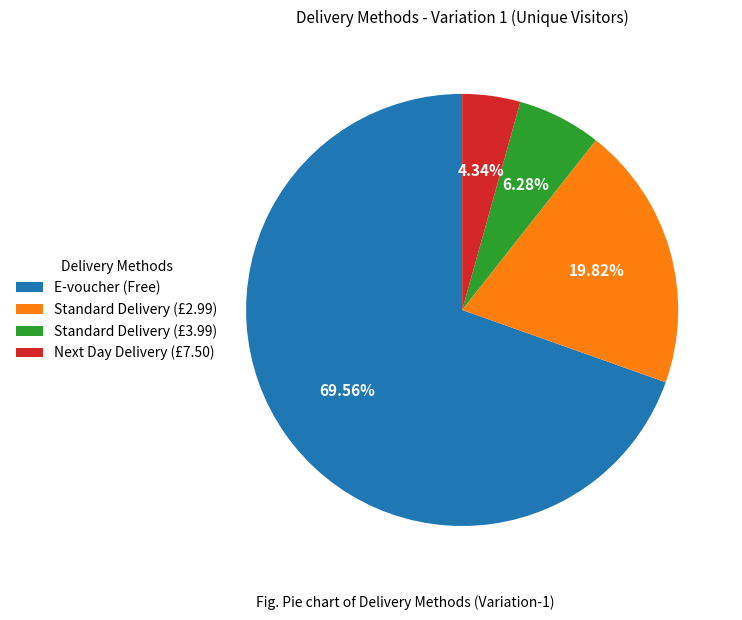

Is it true that E-voucher (Free) is 81% of the pie?

False